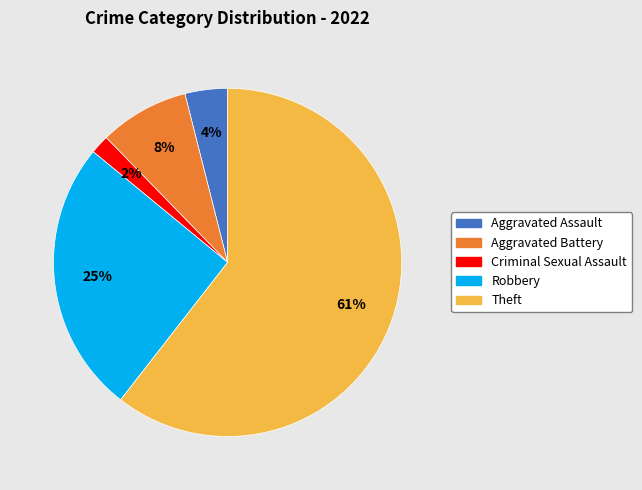

Is there any slice that represents more than half of the pie?

Yes